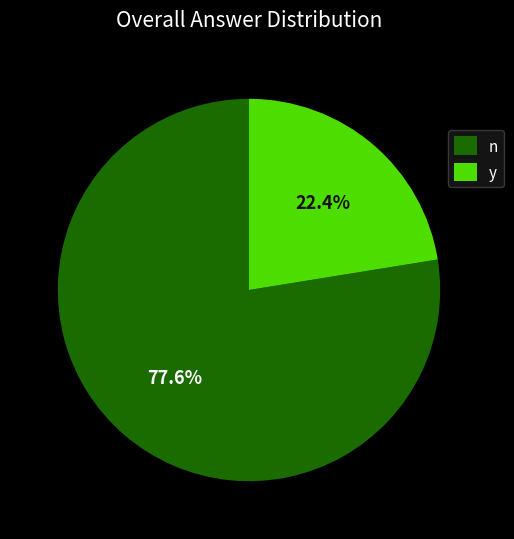

Is it true that n is 78% of the pie?

True